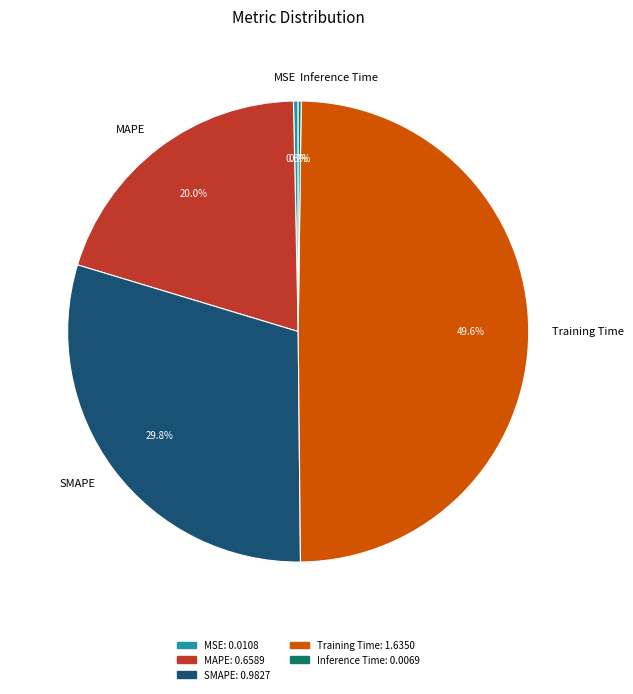

Which slice is the largest?

Training Time